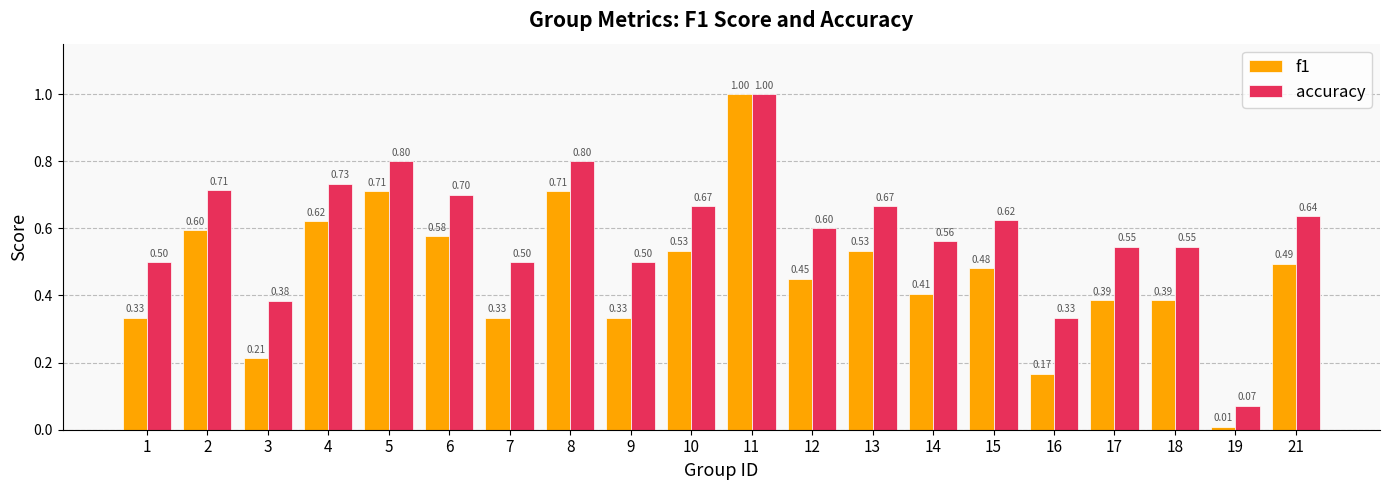

What is the value of the accuracy bar at the 15th from the left?

0.6